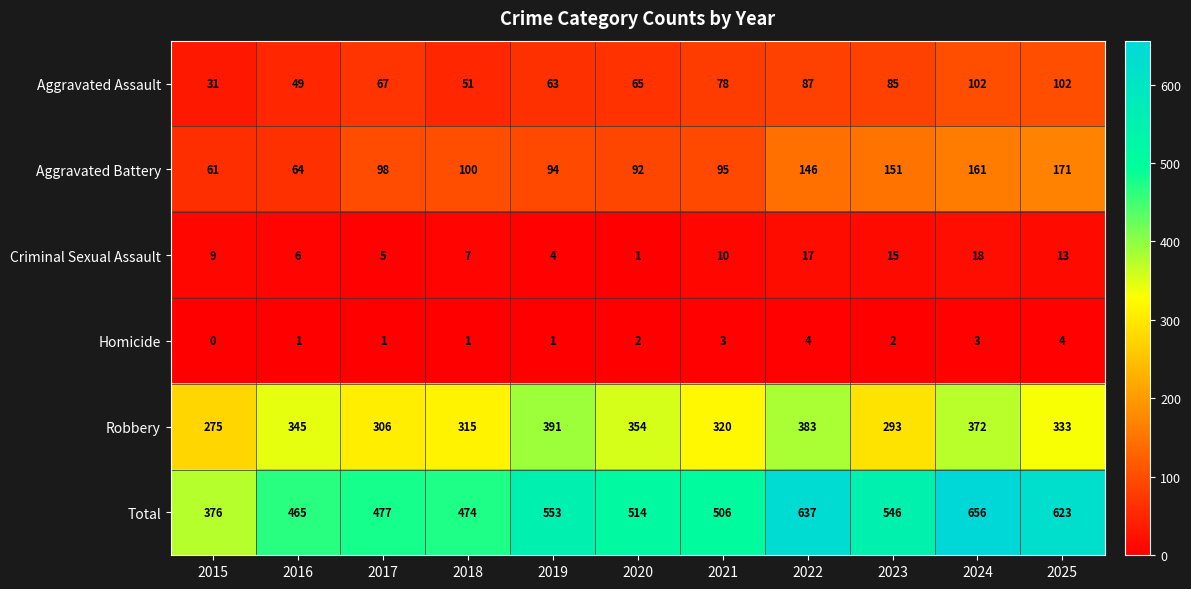

Which label corresponds to the smallest value in the chart?

2015